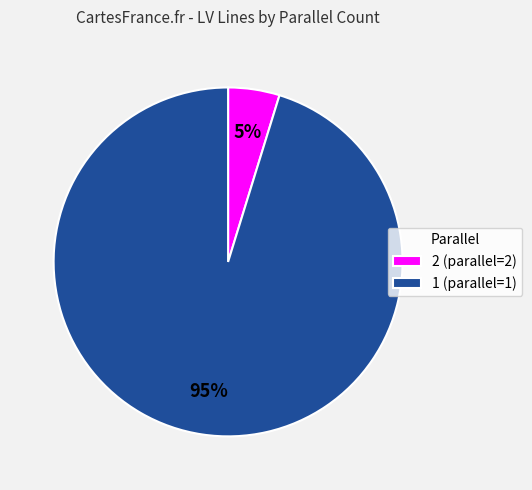

How many segments does this pie chart have?

2